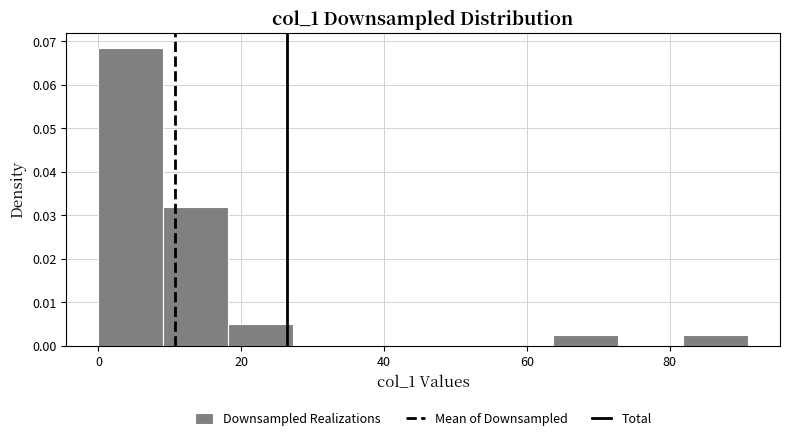

Which range on the x-axis has the tallest bar?

0 to 10